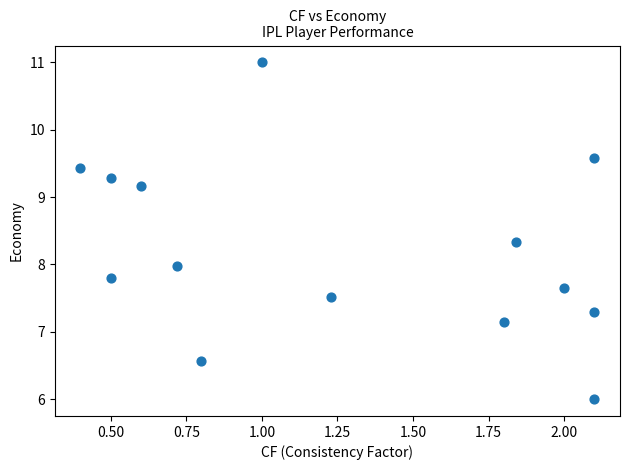

What is the range of Y values (max minus min)?

5.0